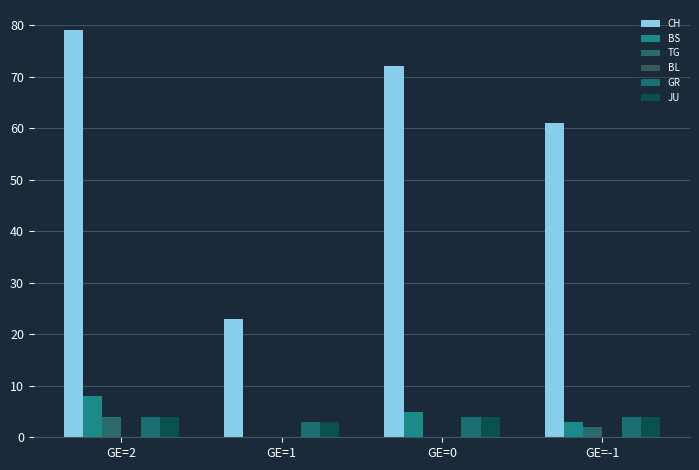

What is the spread (max minus min) of values at GE=-1?

59